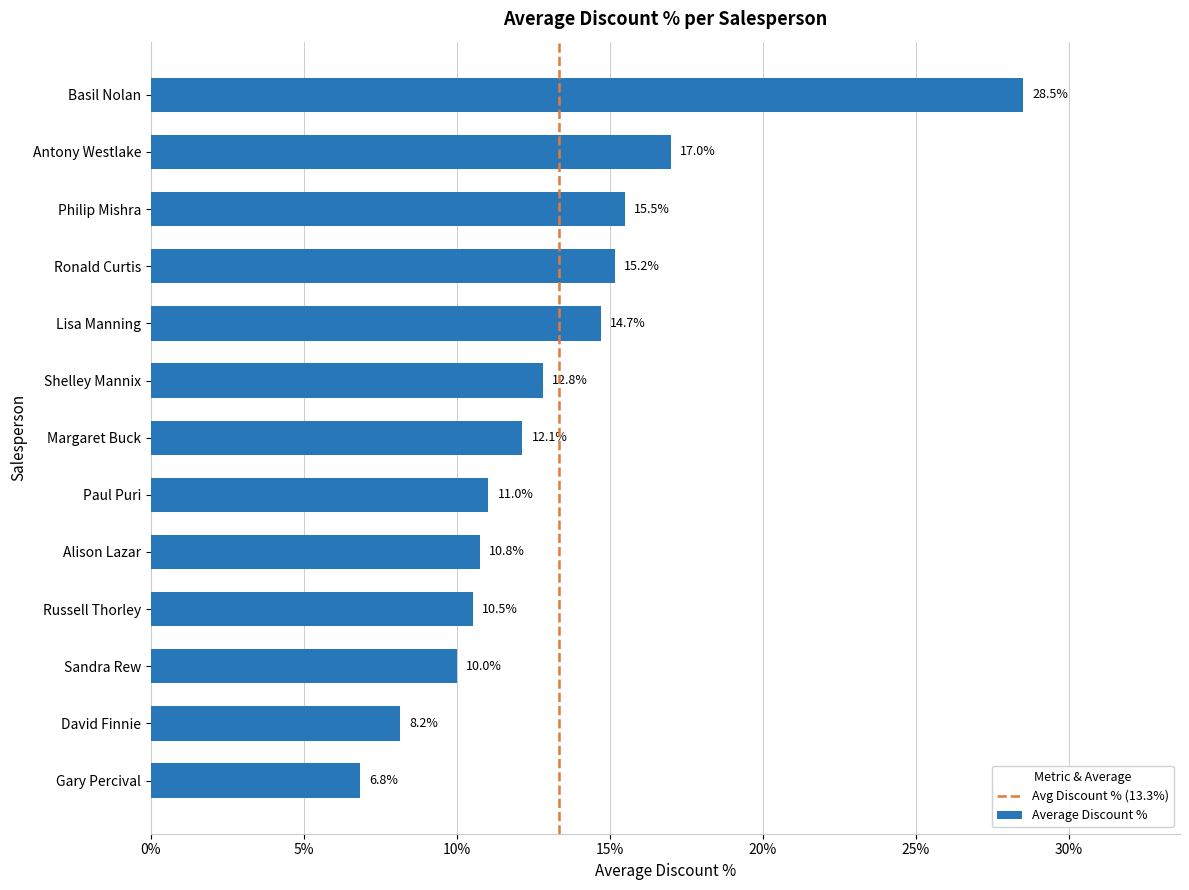

True or false: the data shows 0.1 at Paul Puri.

True